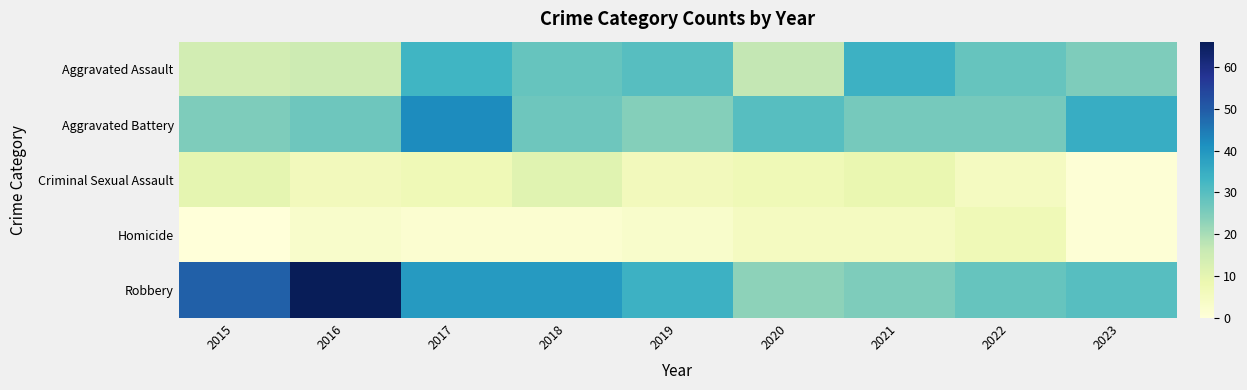

Which series changed the most between 2019 and 2023?

Aggravated Battery